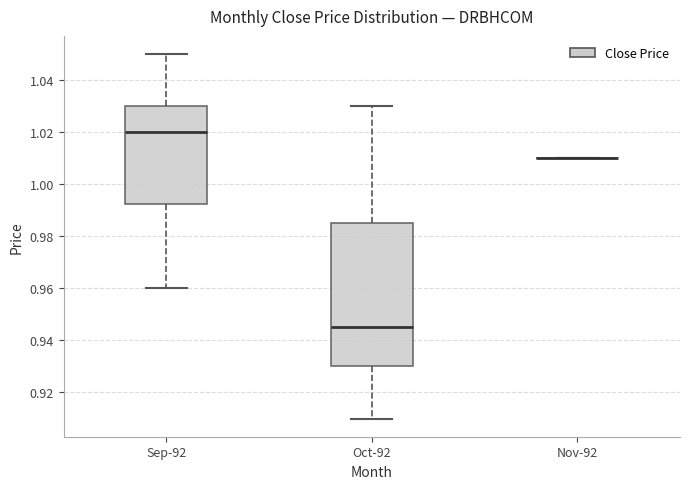

Comparing the boxes themselves (not the whiskers), which one is the tallest?

Oct-92